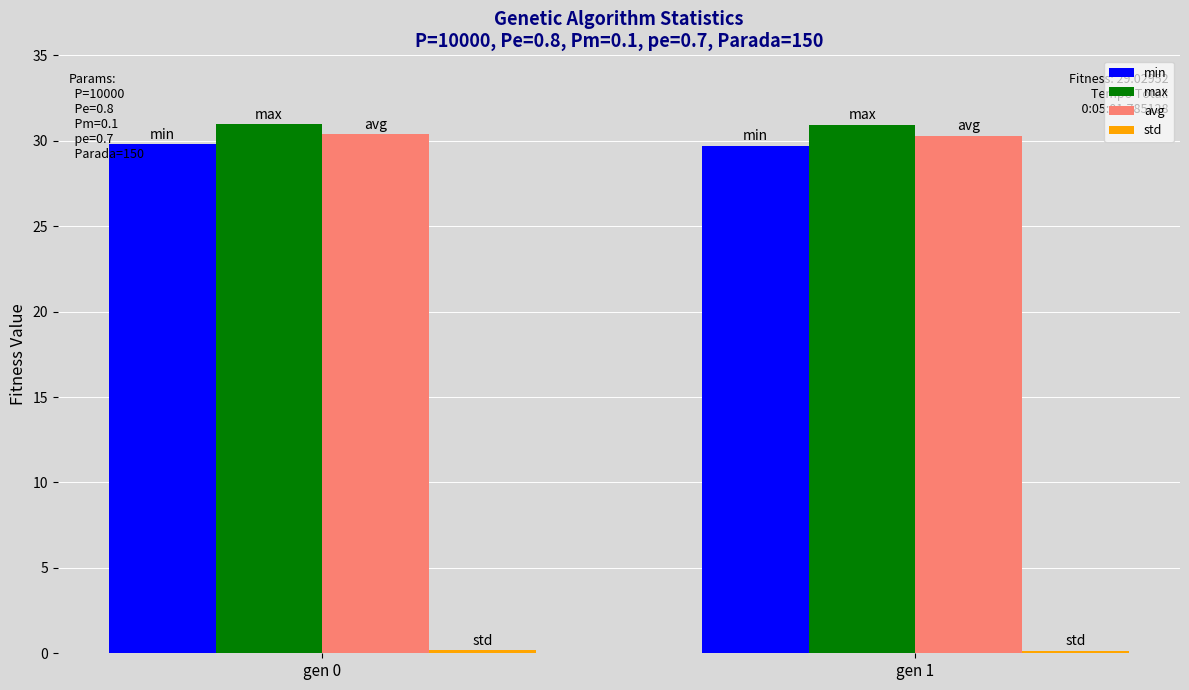

How many groups of bars are there?

2